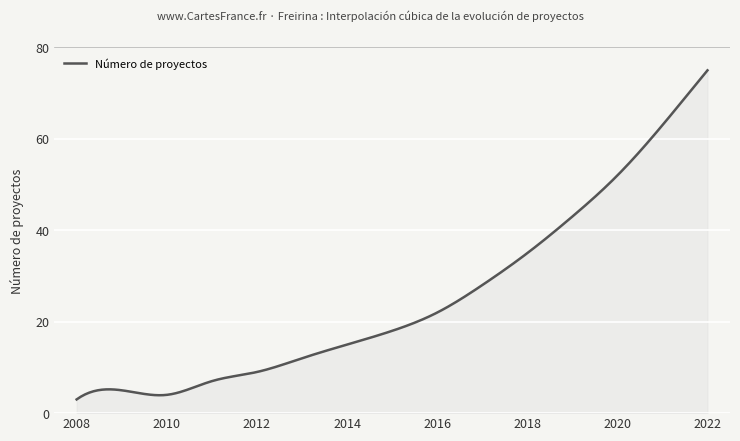

What is the average value?

25.2